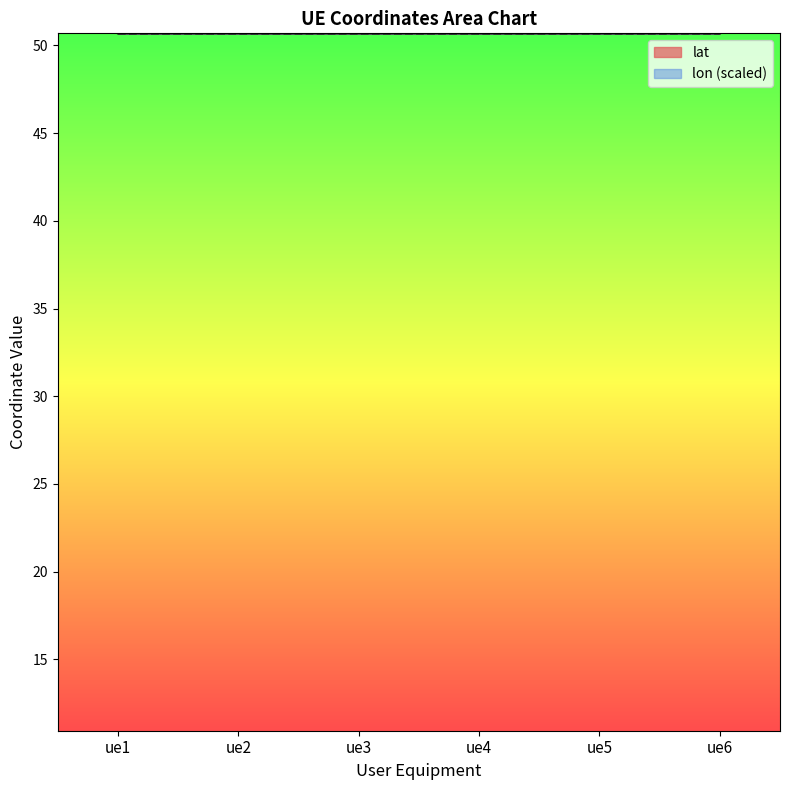

Which series has the widest spread of values?

lon